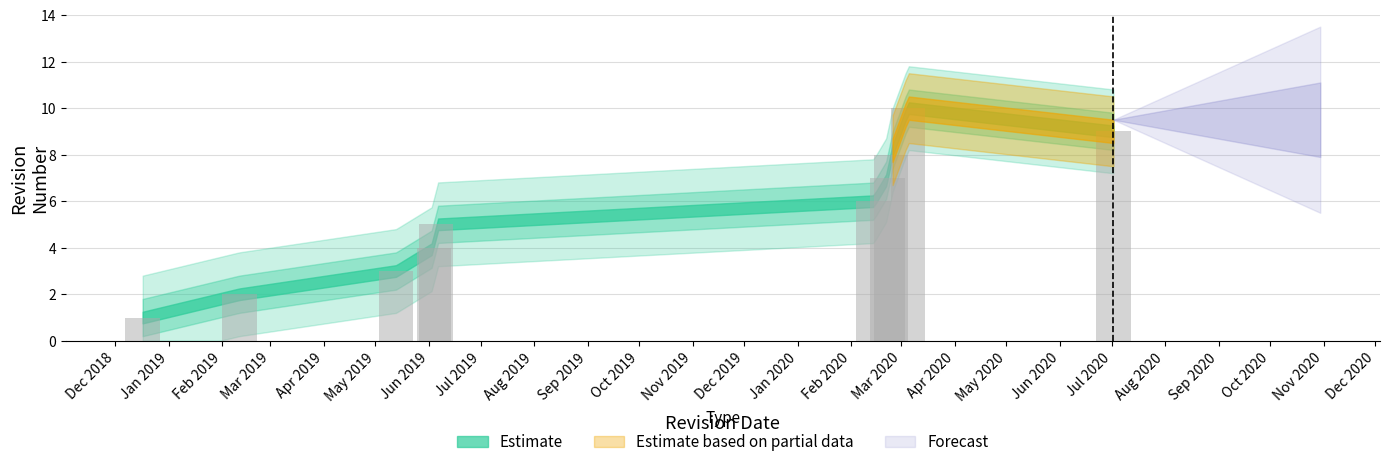

What is the difference between the maximum and minimum values?

9